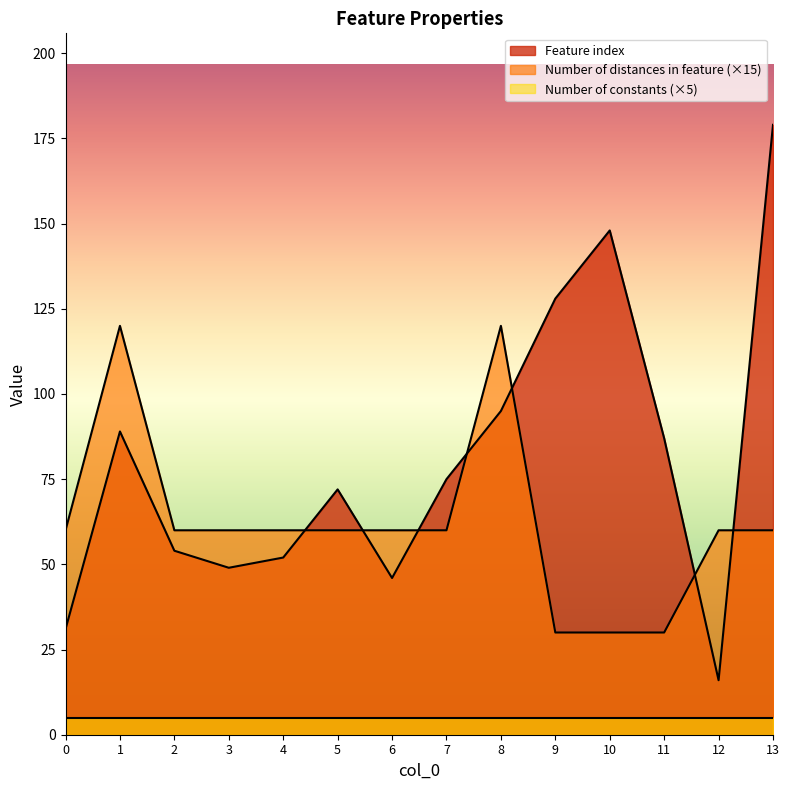

The Number of distances in feature series shows 26 at 4. True or false?

False